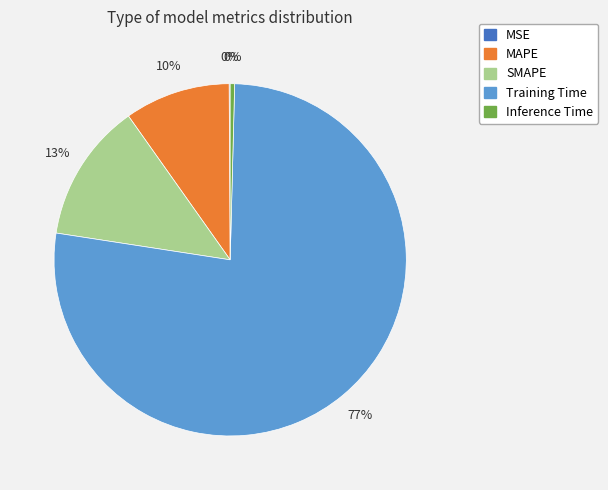

The Training Time slice represents 84% of the pie. True or false?

False